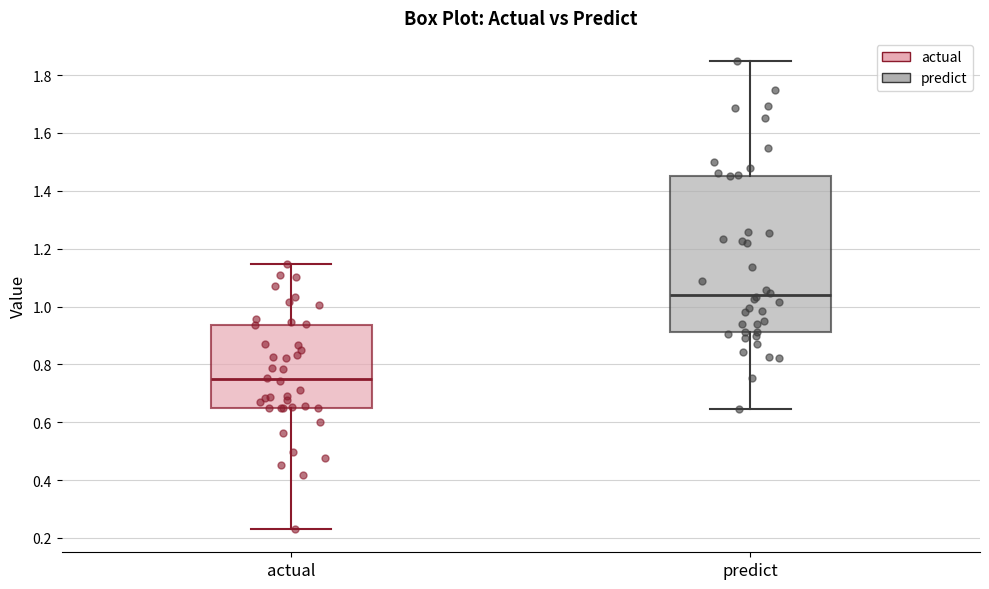

Reading left to right, read every box against the y-axis: the position of its median line, the range the box covers, and the ends of its whiskers. The values are not printed on the chart, so give them approximately, as read against the axis.

actual: median 0.74, box 0.64 to 0.94, whiskers 0.24 to 1.14
predict: median 1.04, box 0.92 to 1.46, whiskers 0.64 to 1.84